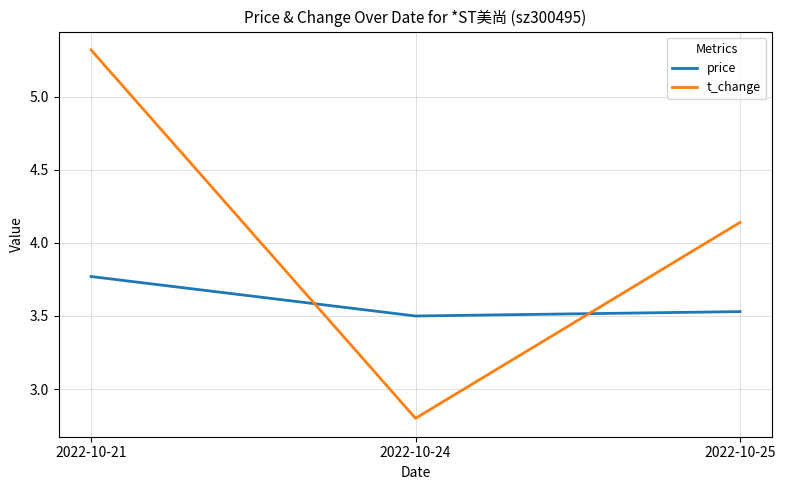

List the labels in order of t_change value, smallest first.

2022-10-24, 2022-10-25, 2022-10-21